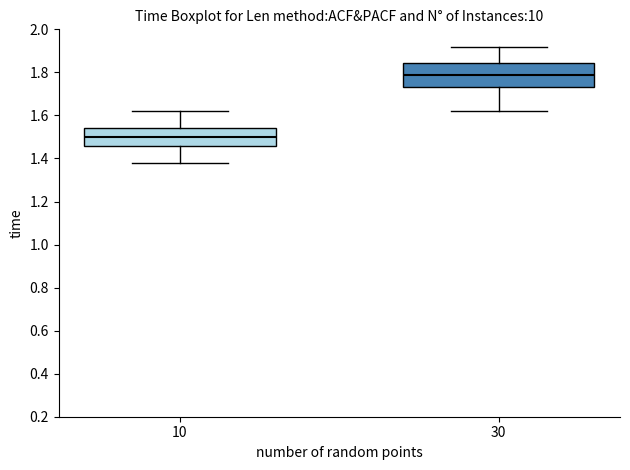

Where does the median line of the box at x = 10 sit on the y-axis? The values are not printed on the chart, so give them approximately, as read against the axis.

1.50